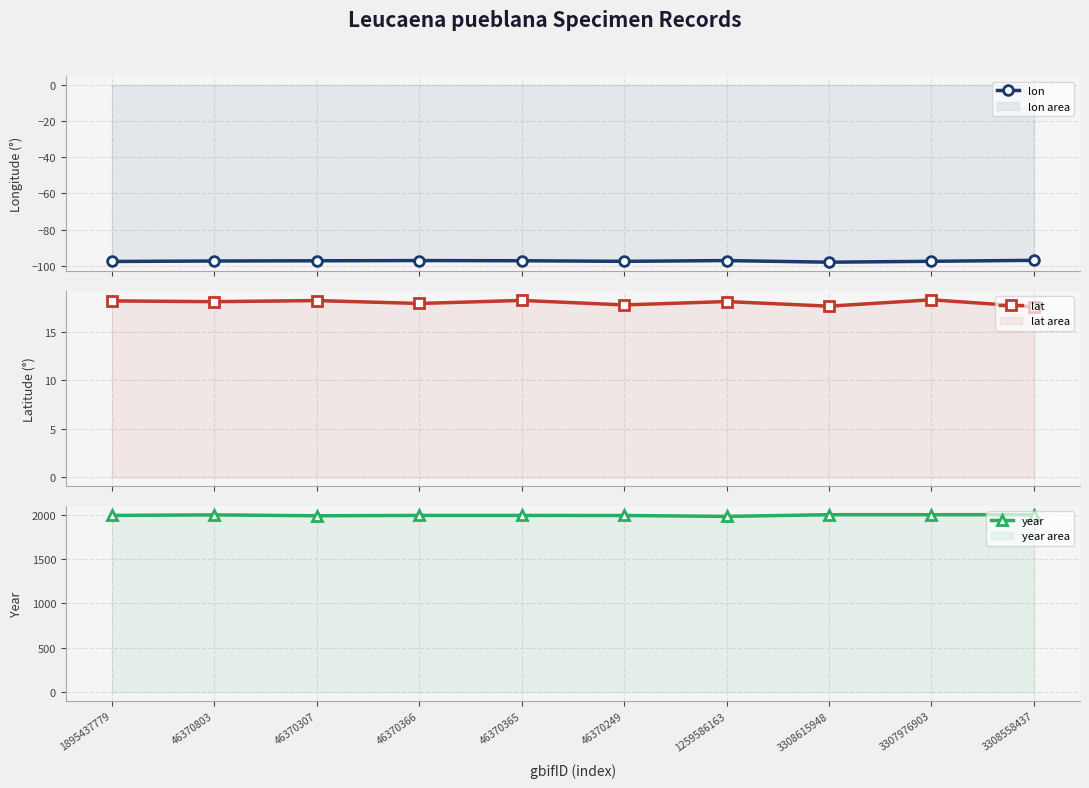

Is the value of year at 3307976903 greater than the value of lon at 1895437779?

Yes